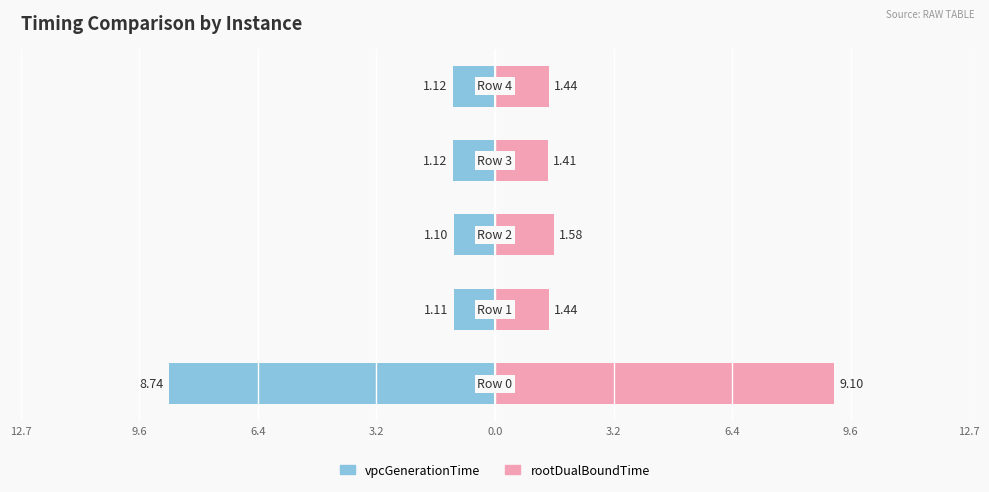

What is the difference between the second highest and second lowest values in the rootDualBoundTime series?

0.1